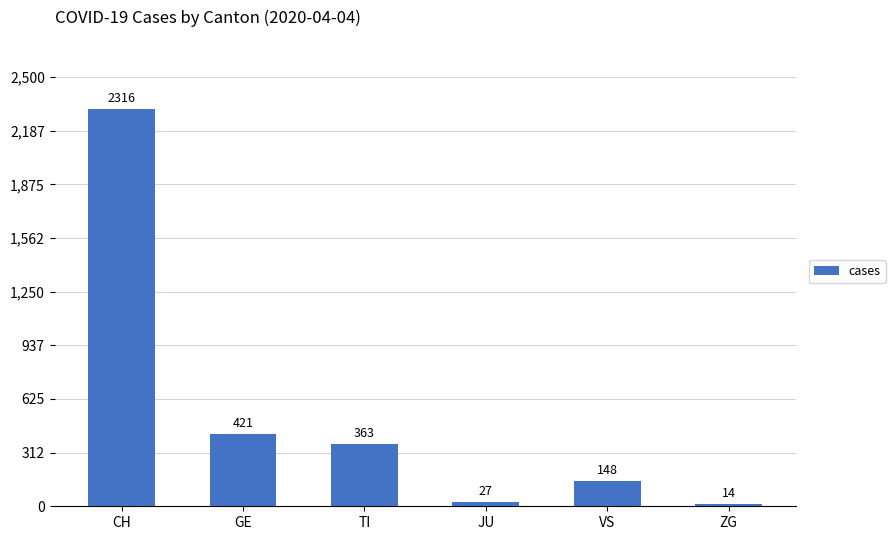

What is the difference between the values at VS and GE?

273